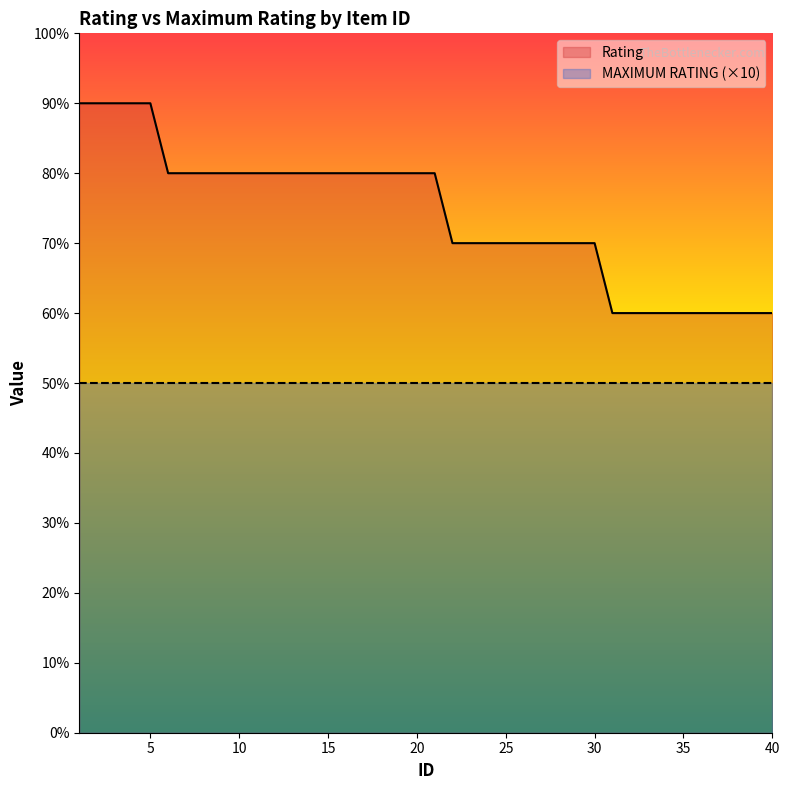

What is the average value of the Rating series?

74